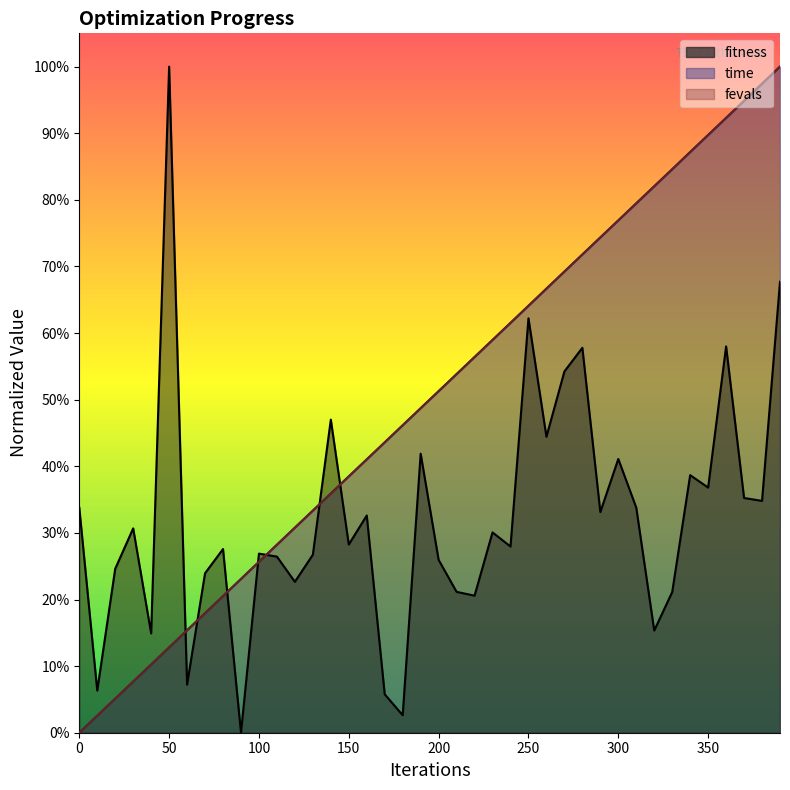

What is the difference between the maximum and minimum values in the fitness series?

1.0